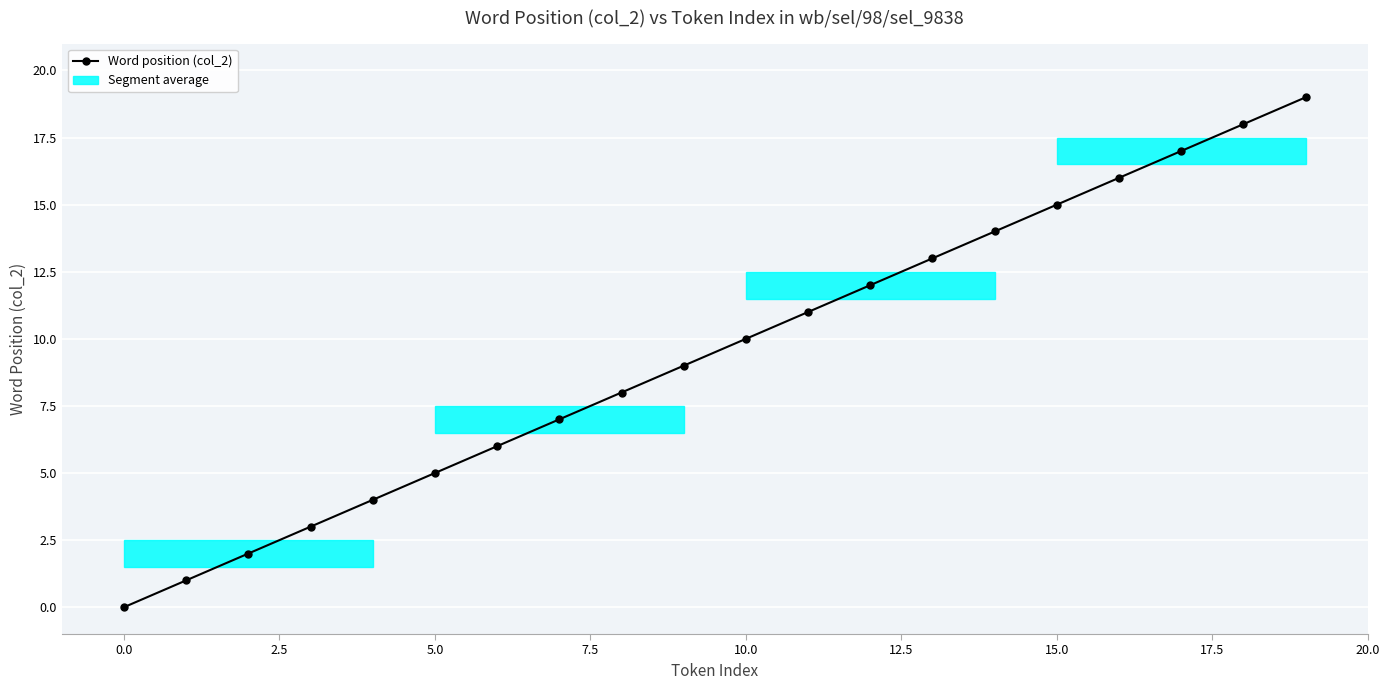

How many series are shown in this chart?

1